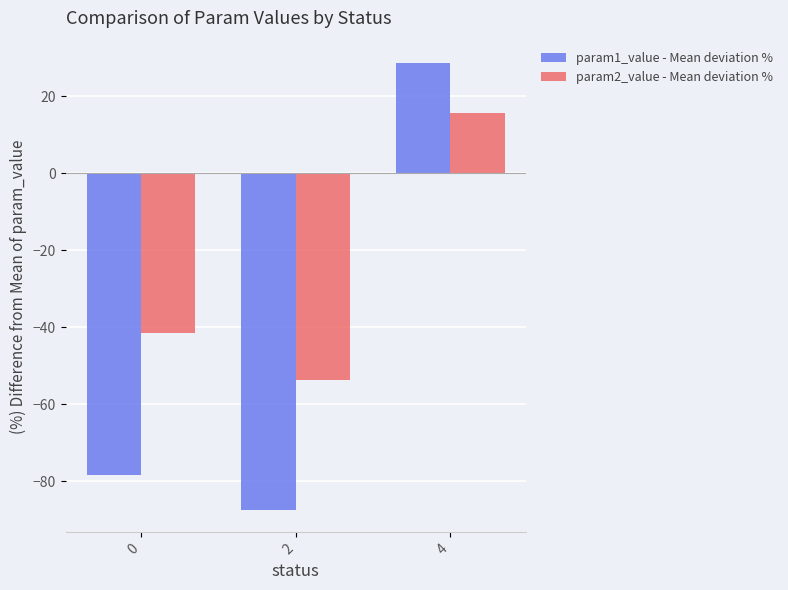

What is the sum of the param1_value - Mean deviation % values at 4 and 0?

-49.8